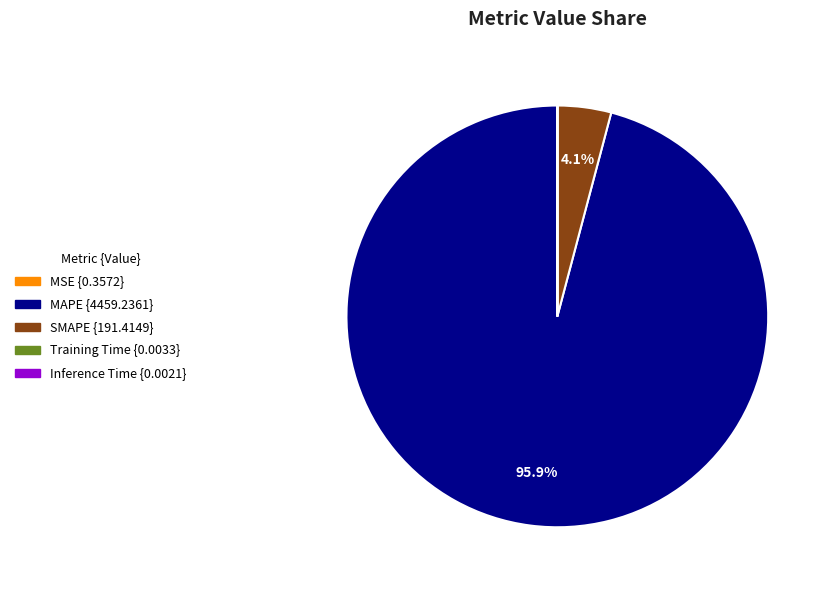

Is the sum of SMAPE and MAPE greater than half?

Yes